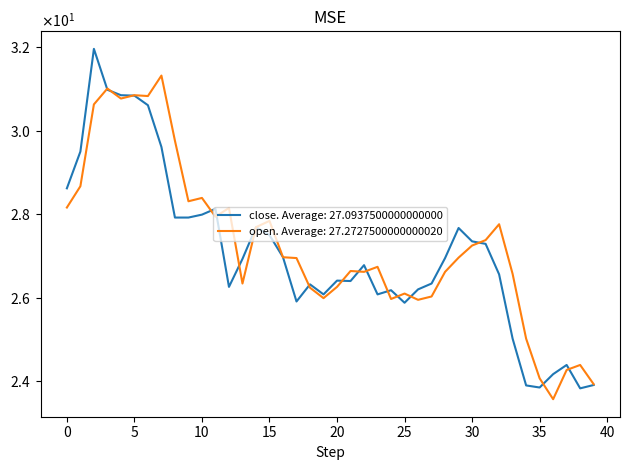

Does the chart display data point markers on the line(s)?

No